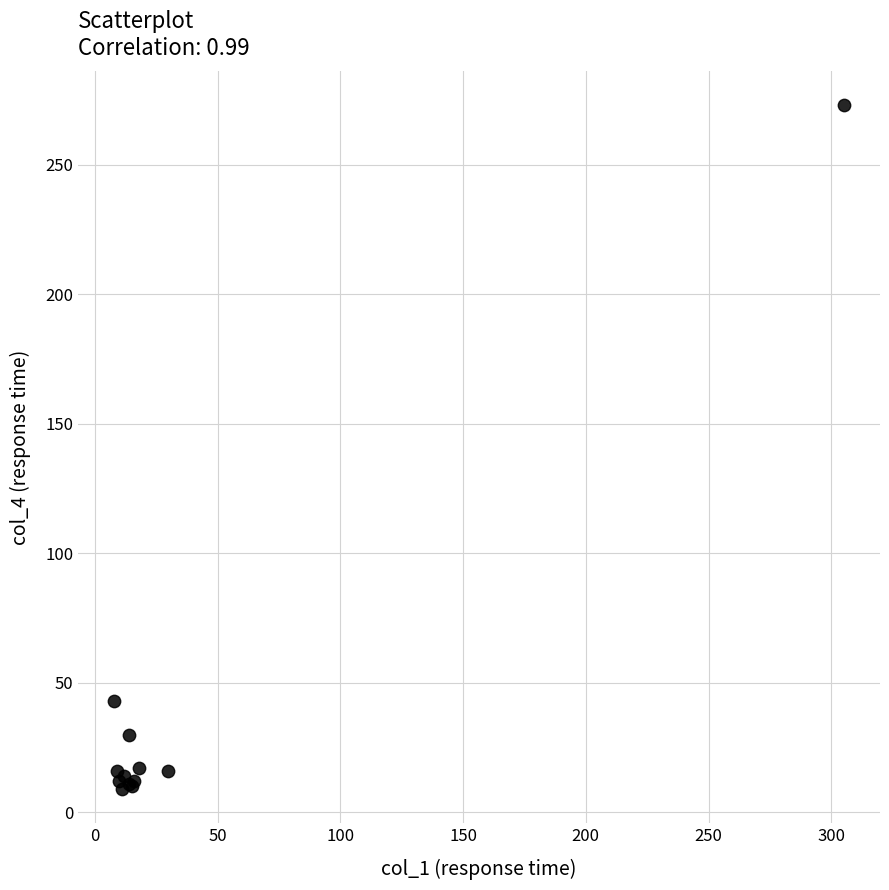

What Y value in the scatter plot is closest to 141?

43